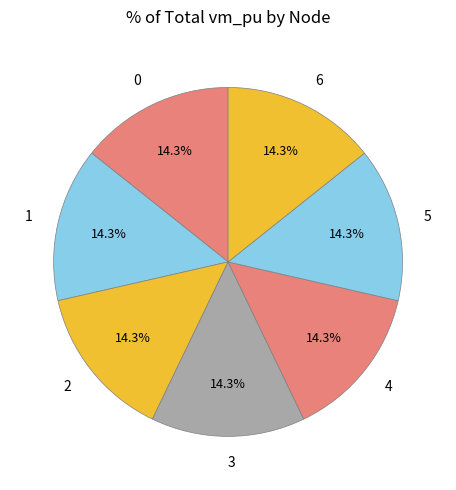

What percentage do 0 and 3 together represent?

28.6%